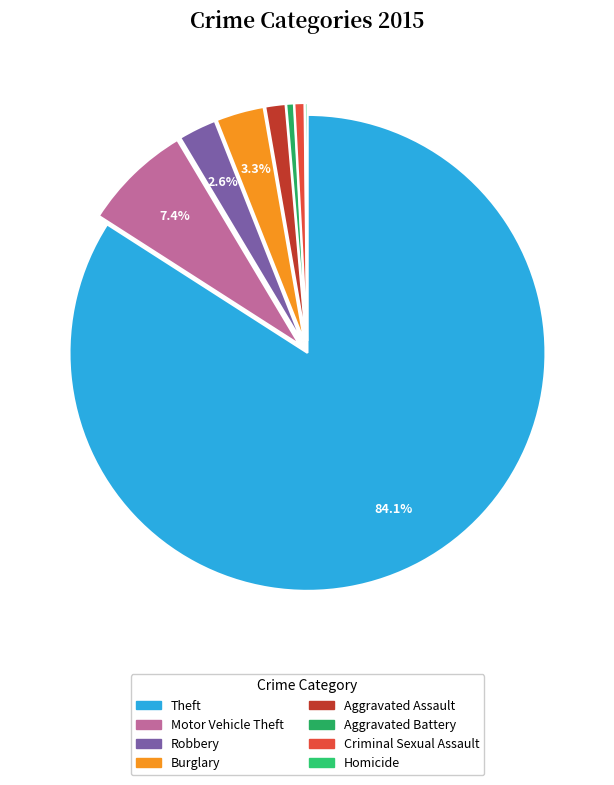

What is the majority slice?

Theft